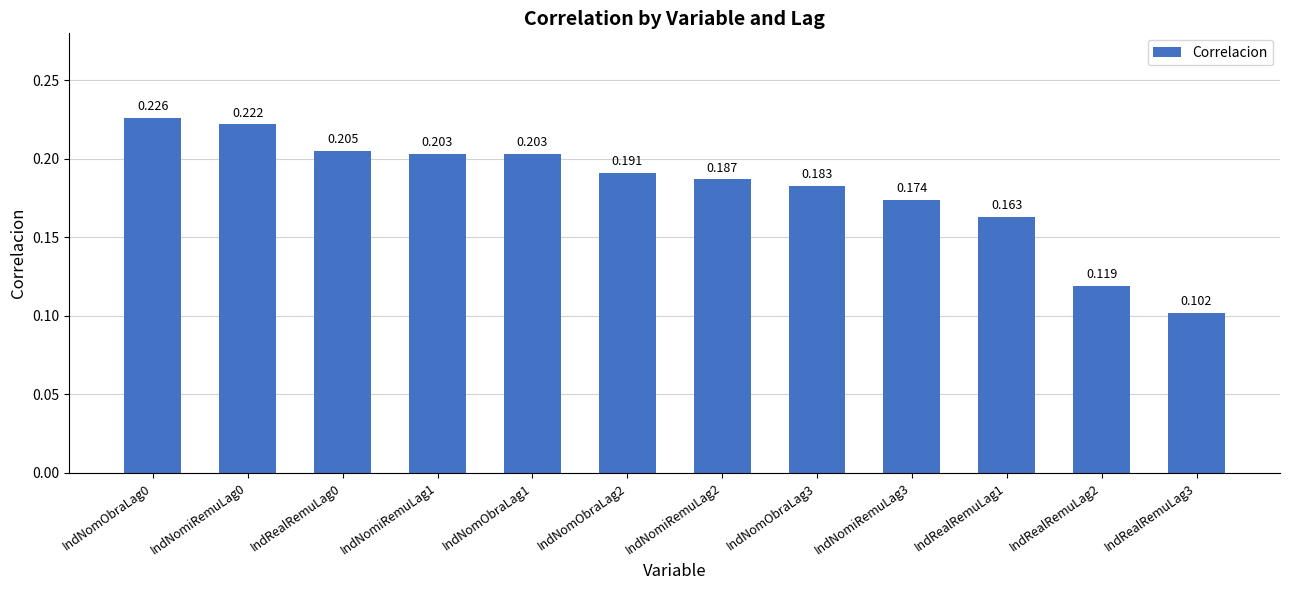

What is the value of the 2nd bar from the left?

0.2